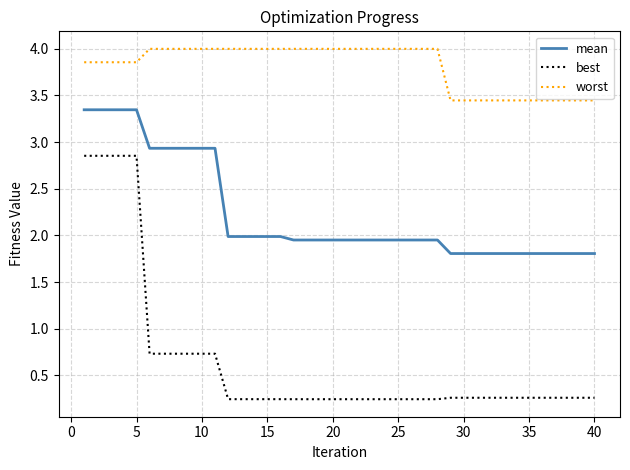

Which series has the widest spread of values?

best